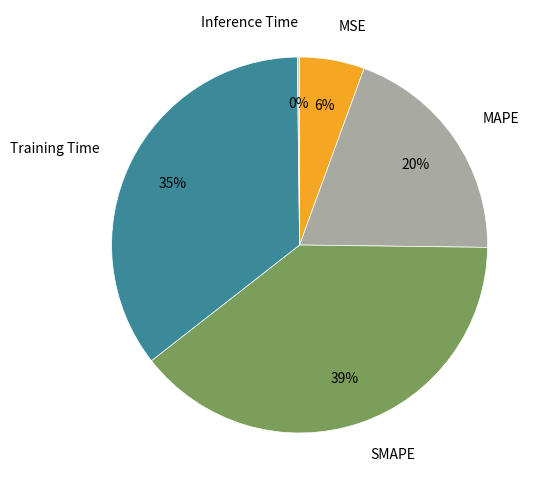

To the nearest percent, what is the difference between the largest and smallest slice percentages?

39%